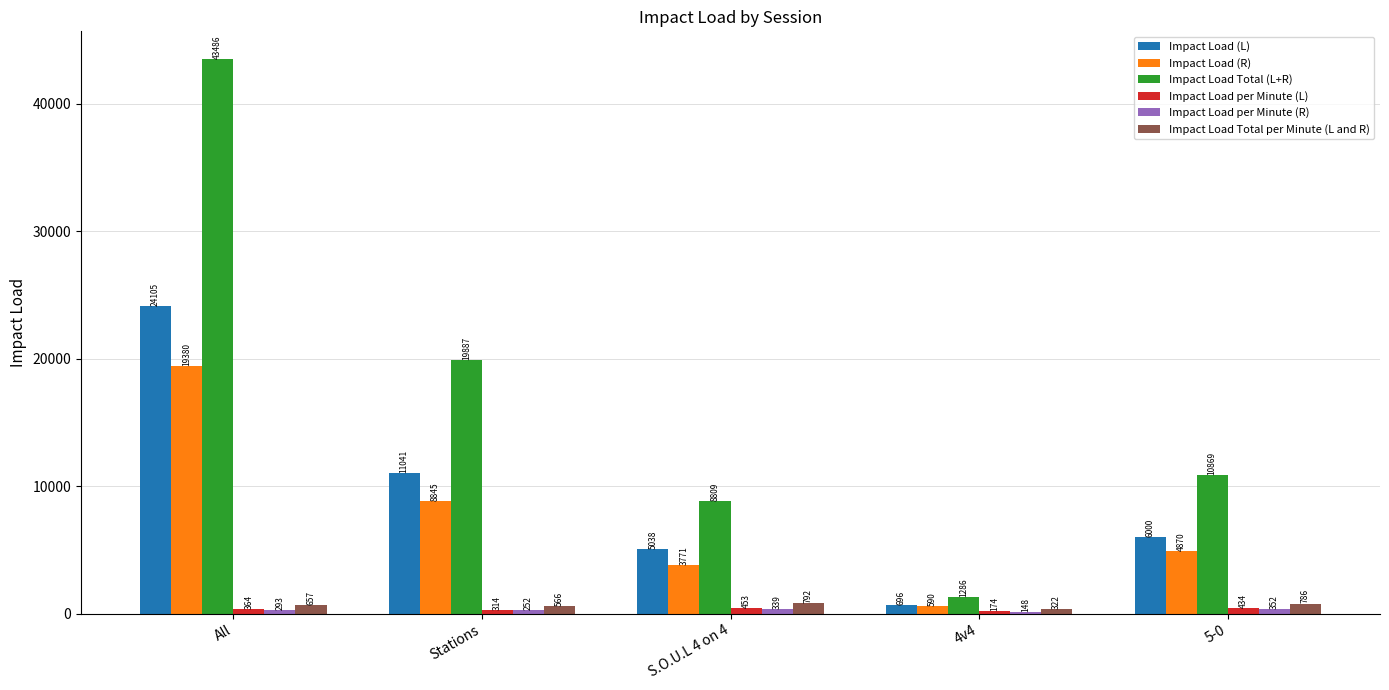

True or false: Impact Load Total (L+R) has a value of 1286.1 at 4v4.

True